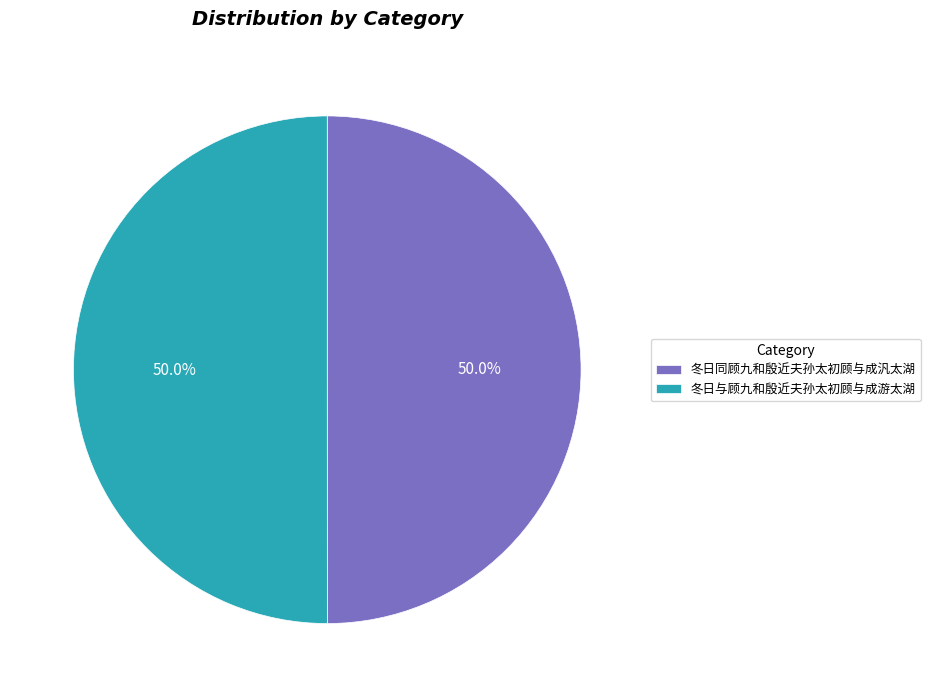

What is the ratio of the value at 冬日同顾九和殷近夫孙太初顾与成汎太湖 to the value at 冬日与顾九和殷近夫孙太初顾与成游太湖?

1.0